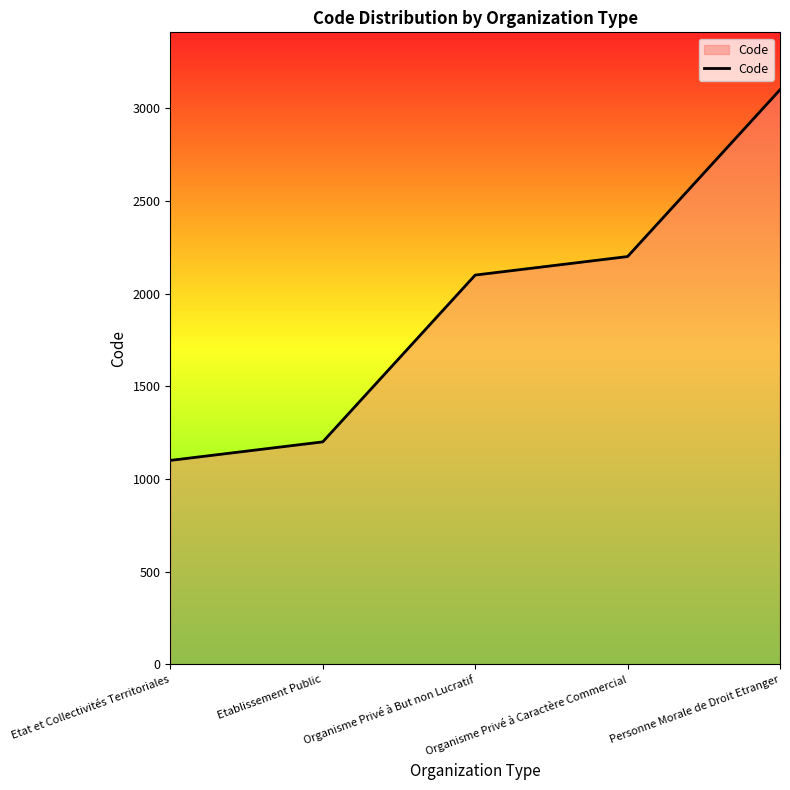

Does the chart have visible grid lines?

No